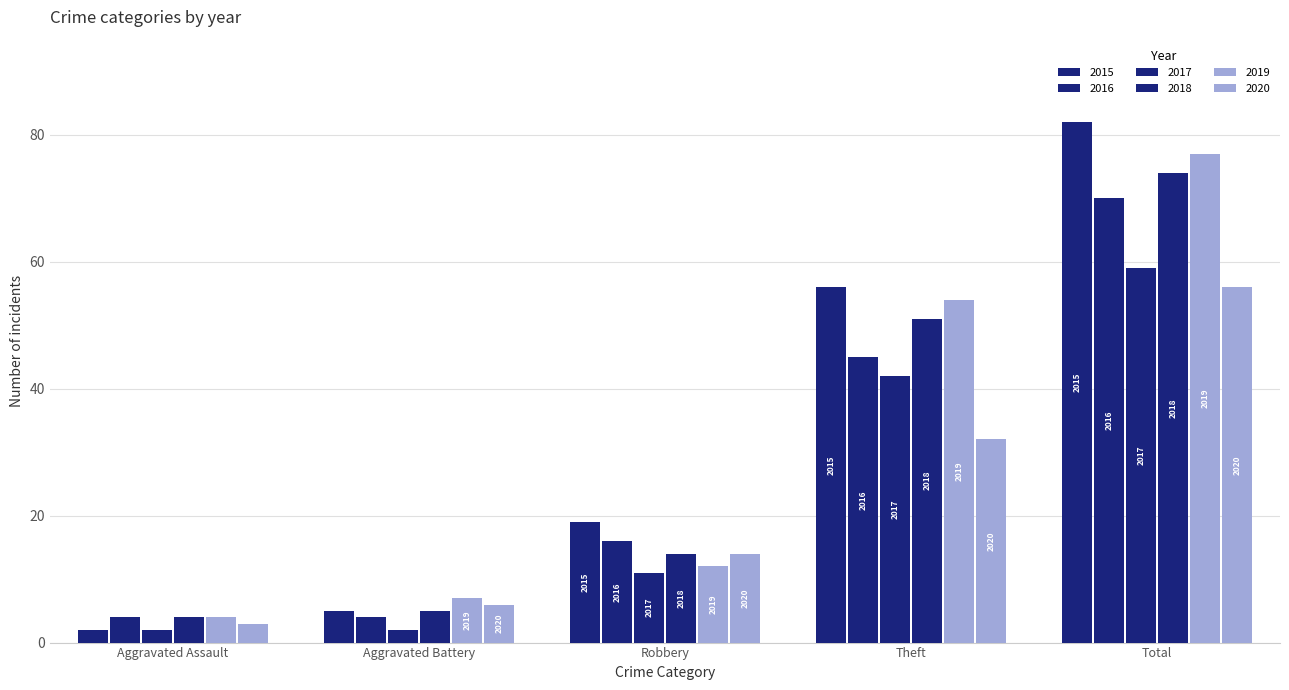

How many bars are there in each group?

6